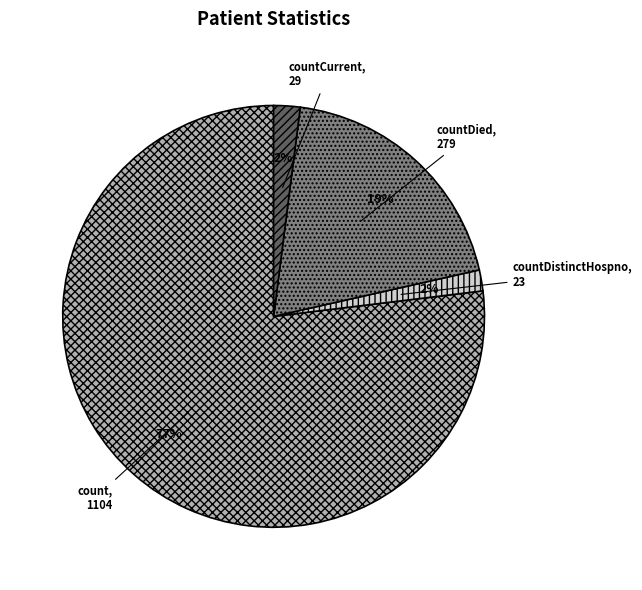

To the nearest percent, what is the difference between the countDistinctHospno and count slice percentages?

75%